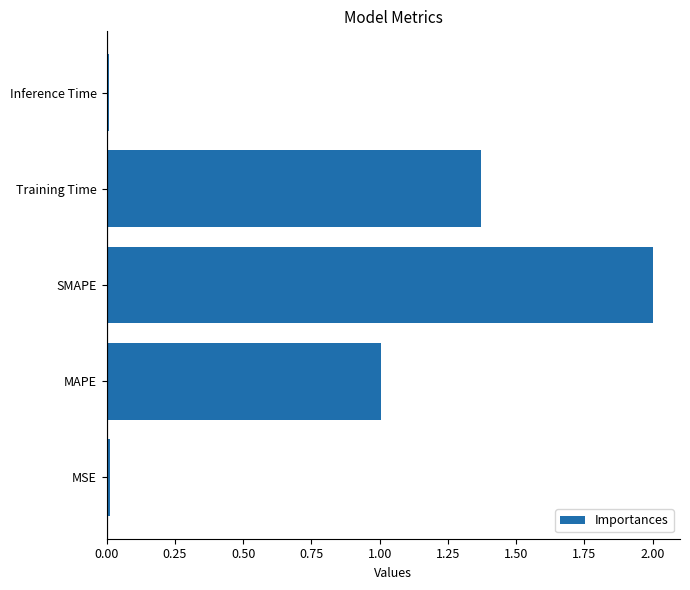

Does the chart contain any negative values?

No